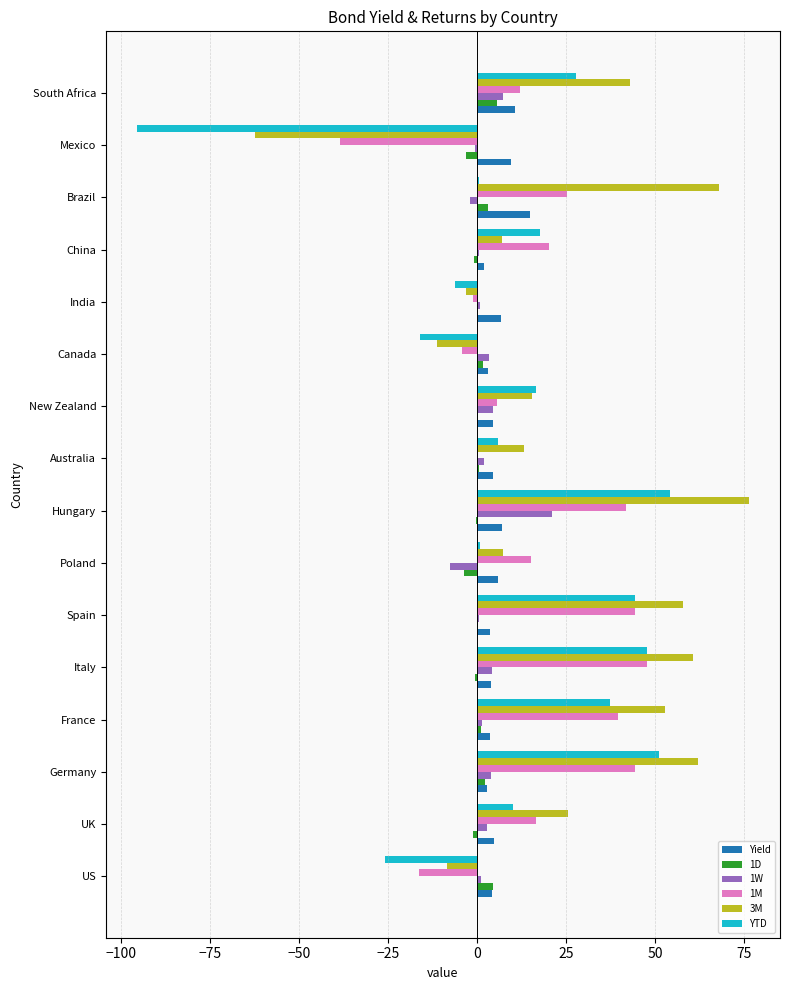

Is the value of 1M at France greater than the value of Yield at New Zealand?

Yes